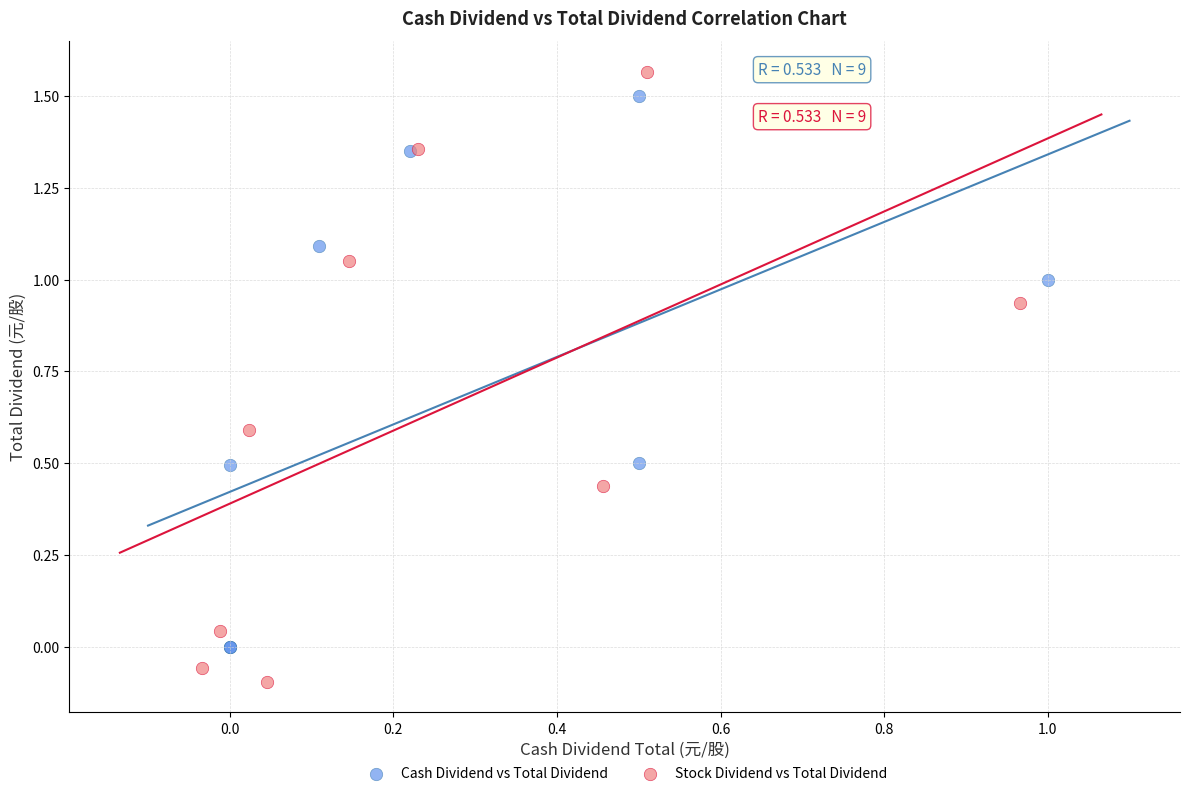

Which series has the largest Y range (max minus min)?

Stock Dividend vs Total Dividend